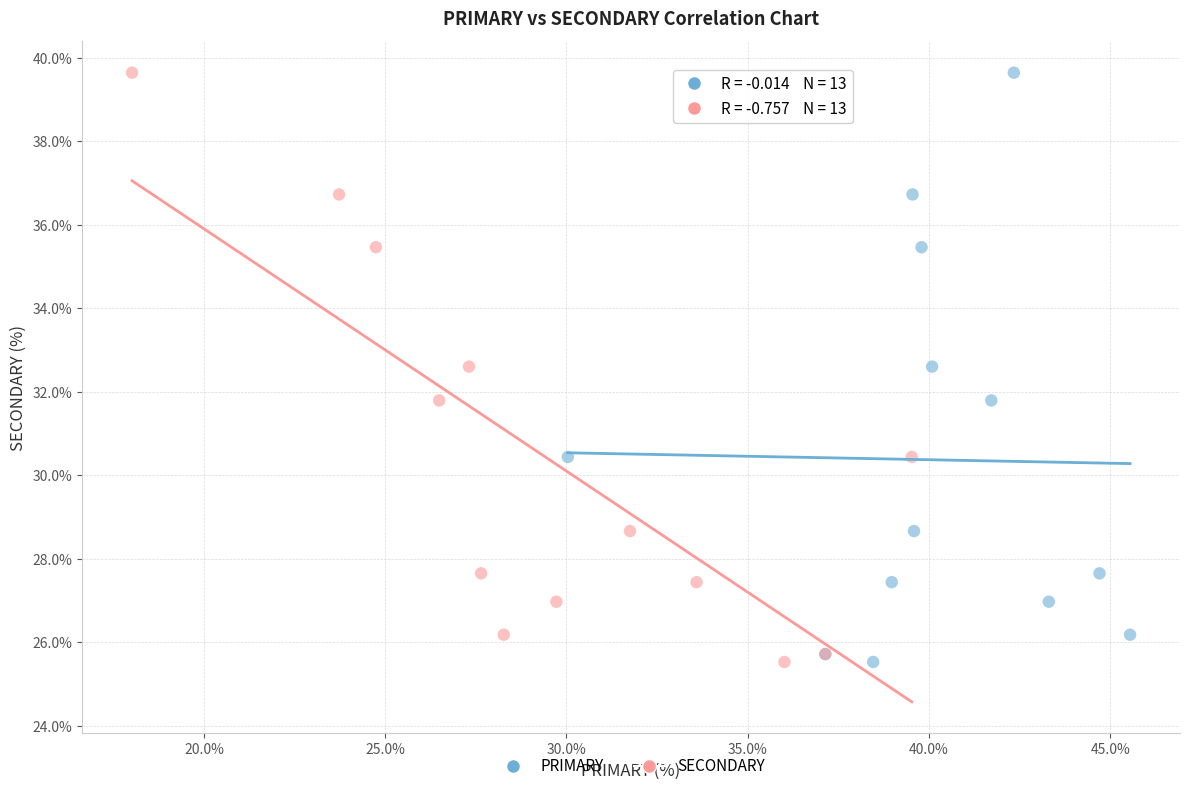

What are all the series names shown in the legend?

PRIMARY, SECONDARY